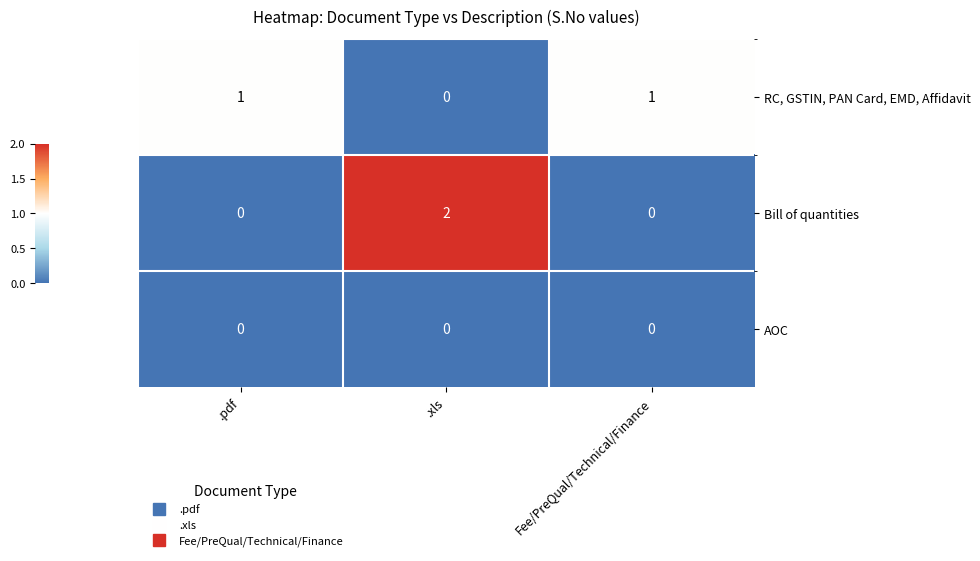

Which series has the widest spread of values?

Bill of quantities